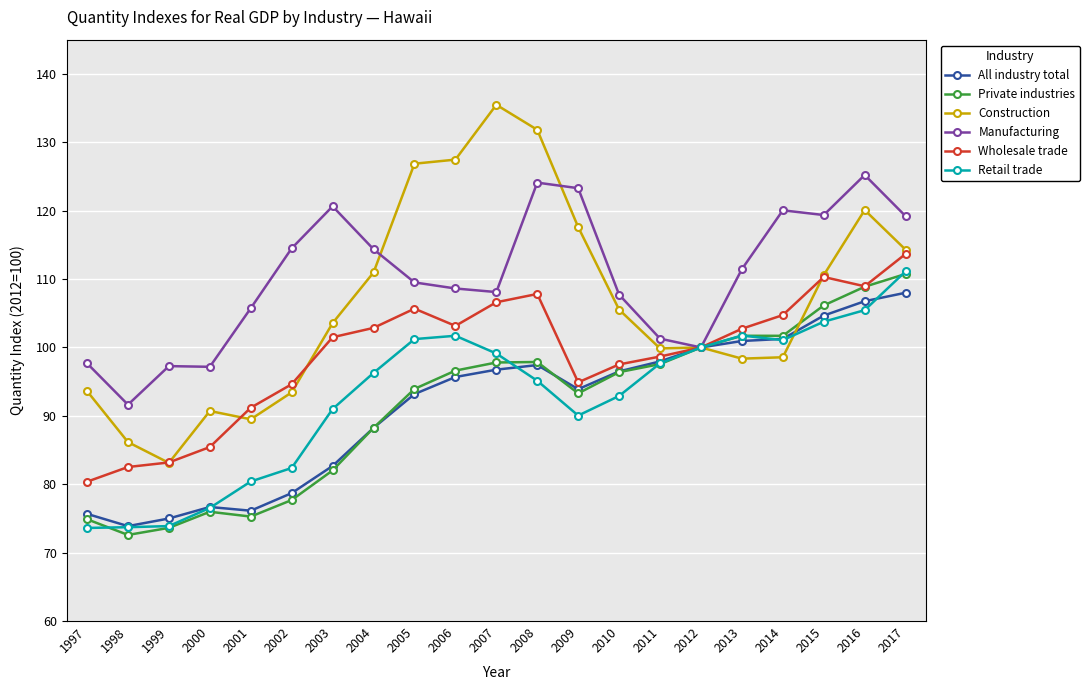

True or false: Retail trade has a value of 44.5 at 2016.

False